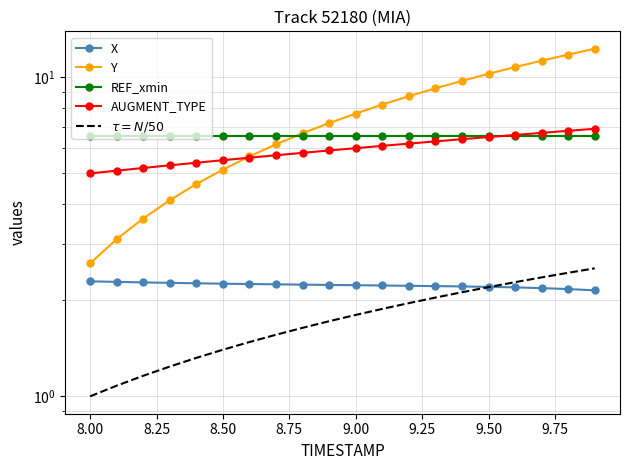

The $\tau = N/50$ series shows 3.6 at 18. True or false?

False